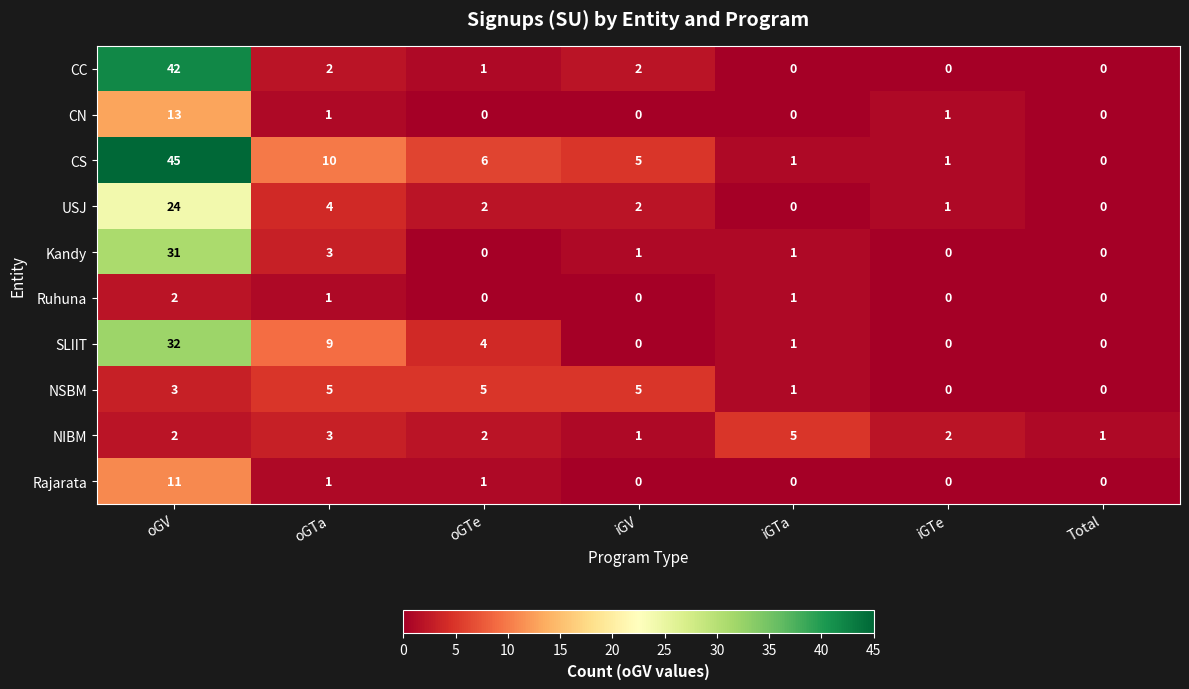

What is the sum of all Ruhuna values?

4